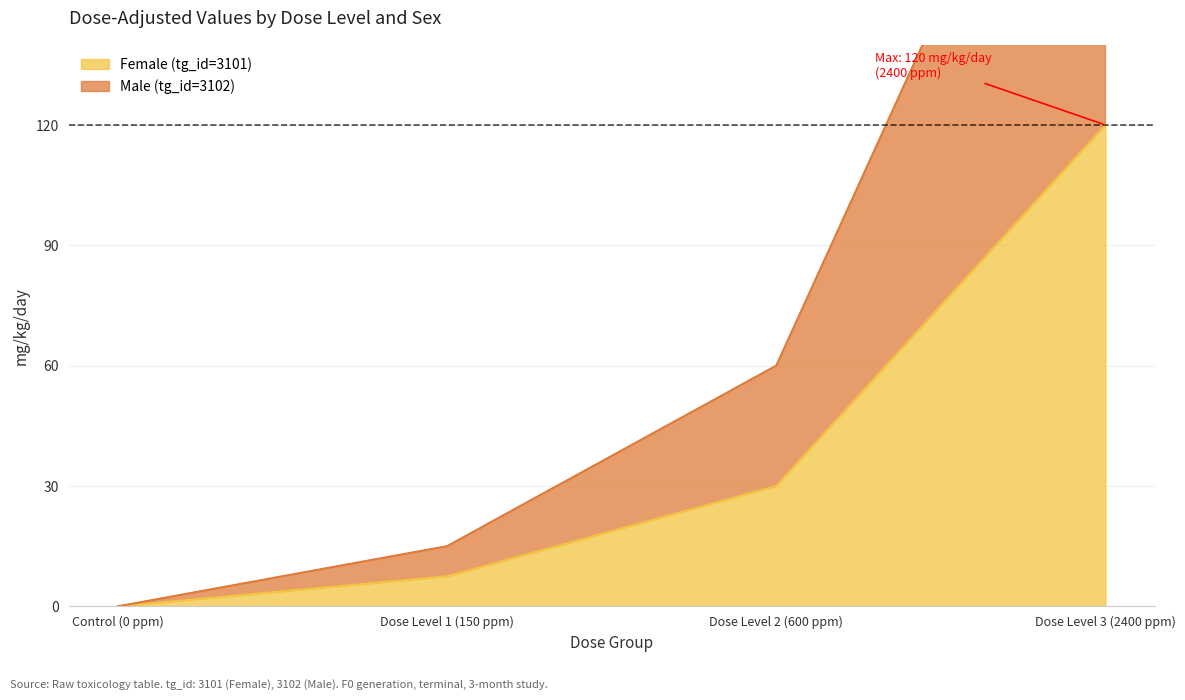

Where does the Female (tg_id=3101) series first go above 30?

Dose Level 3 (2400 ppm)